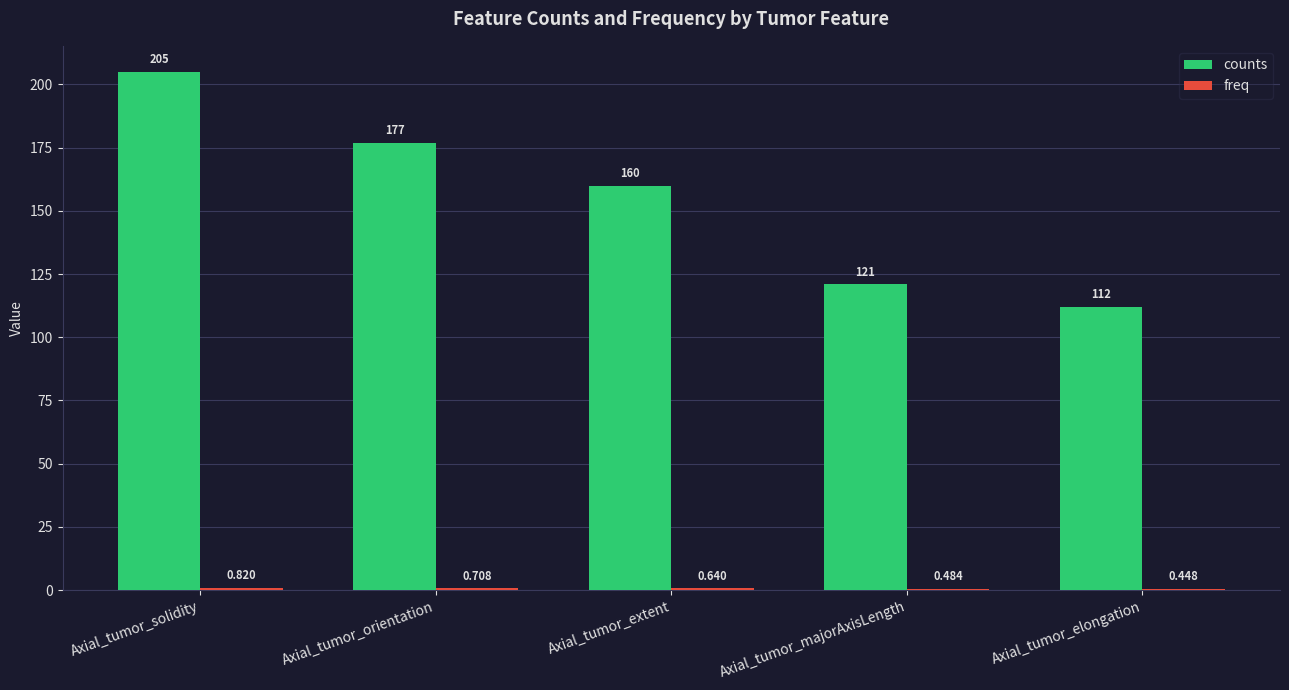

Where does the counts series first go above 160?

Axial_tumor_solidity